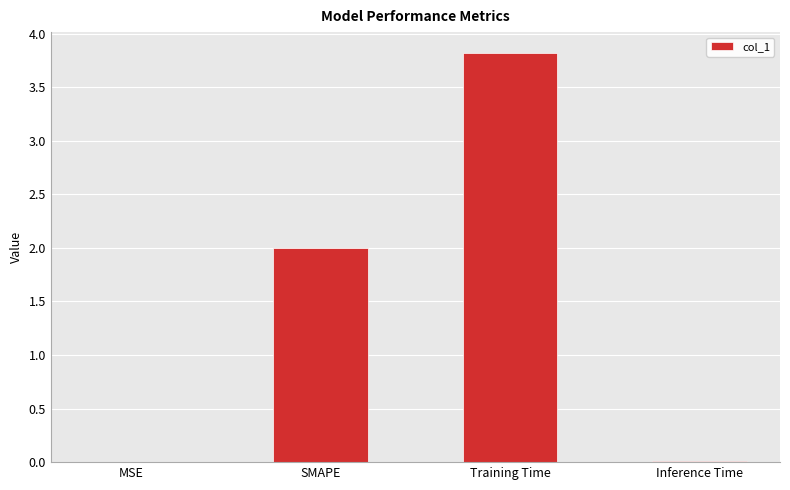

What is the maximum value shown in the chart?

3.8